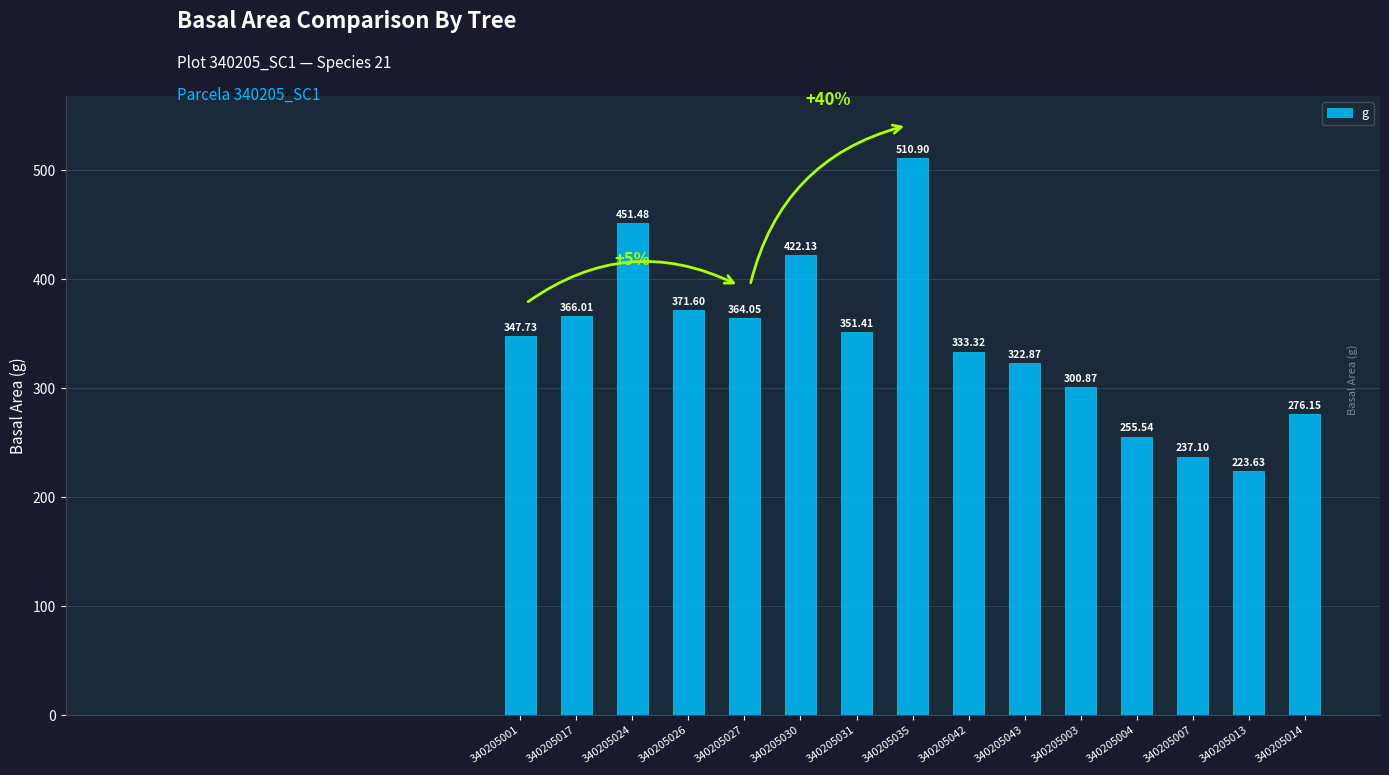

How many series are shown in this chart?

1